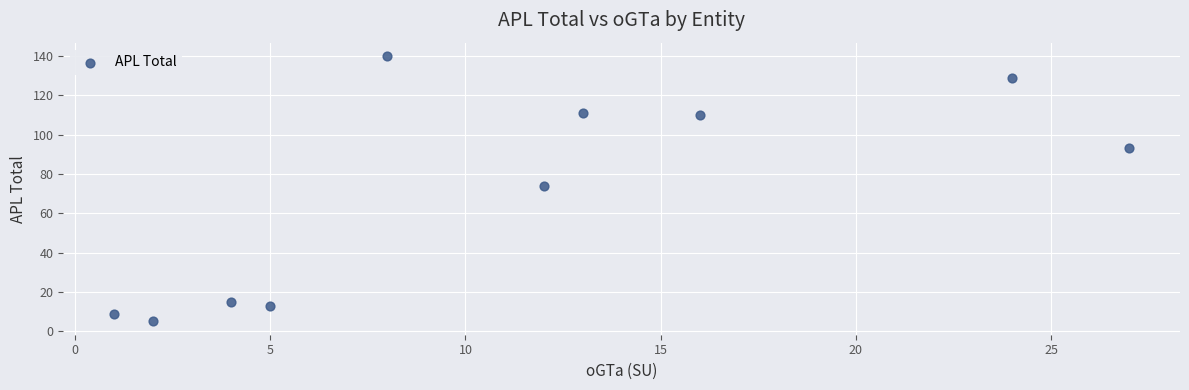

What is the average Y value?

70